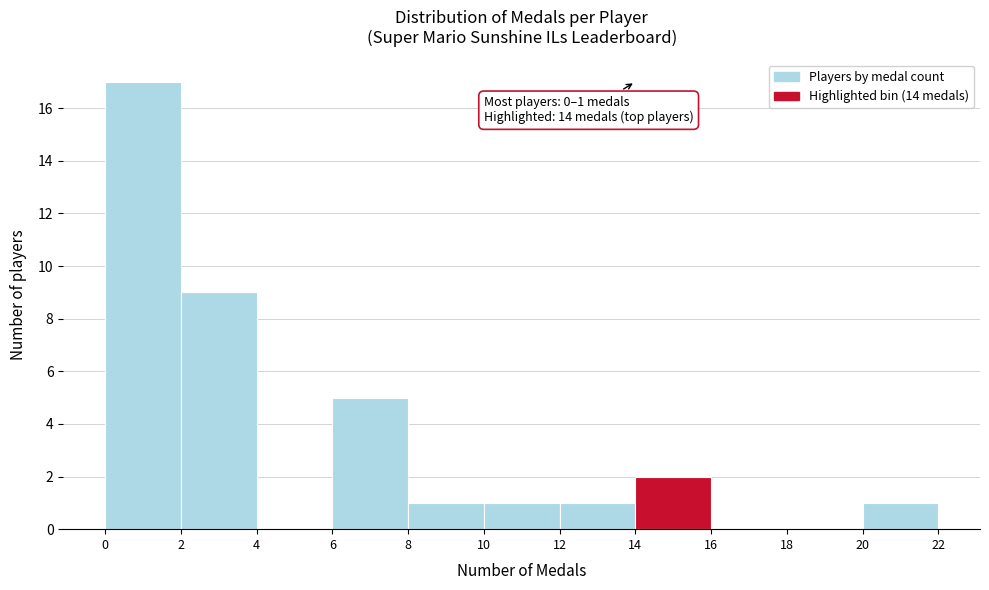

Which range on the x-axis has the tallest bar?

0 to 2